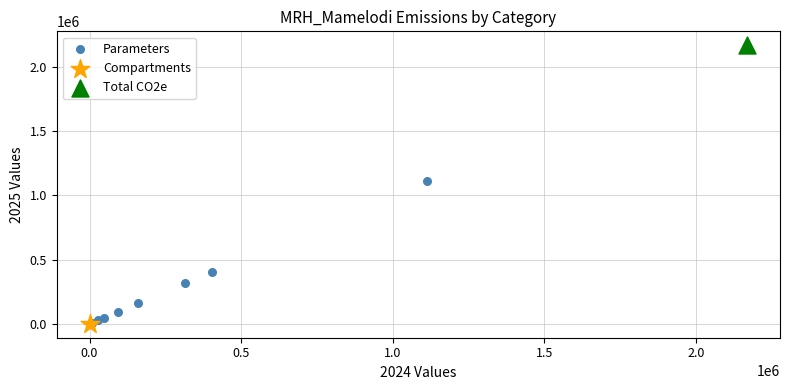

What are all the series names shown in the legend?

Parameters, Compartments, Total CO2e